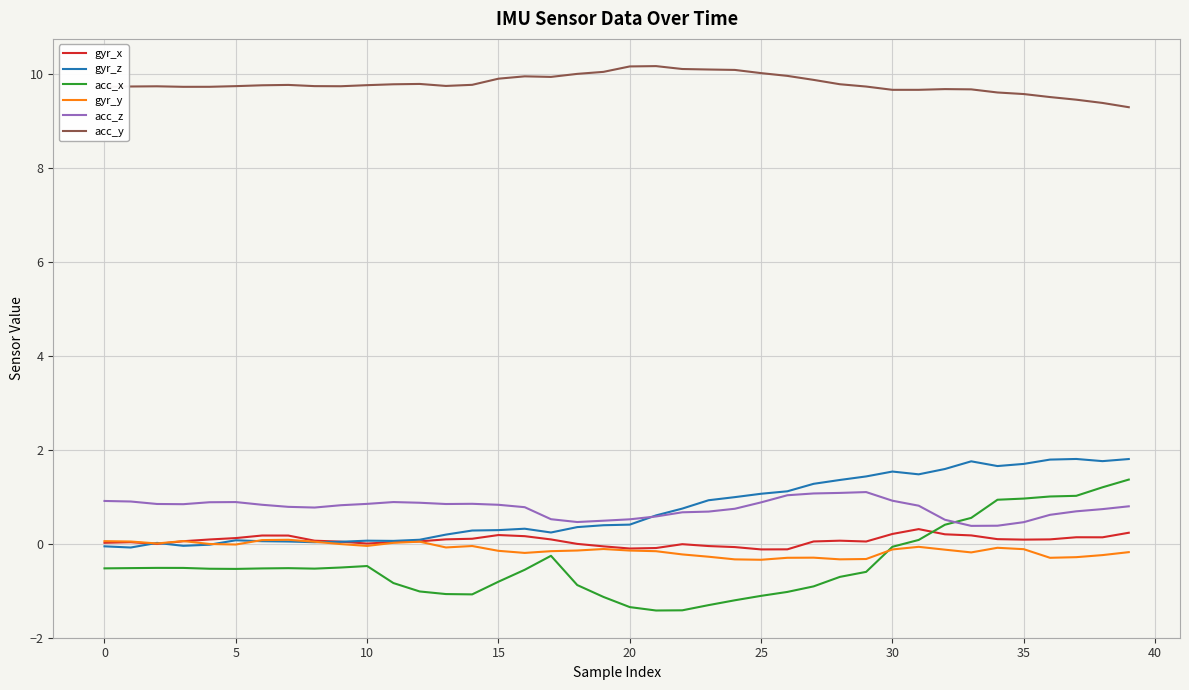

What is the lowest value of the acc_z series?

0.4